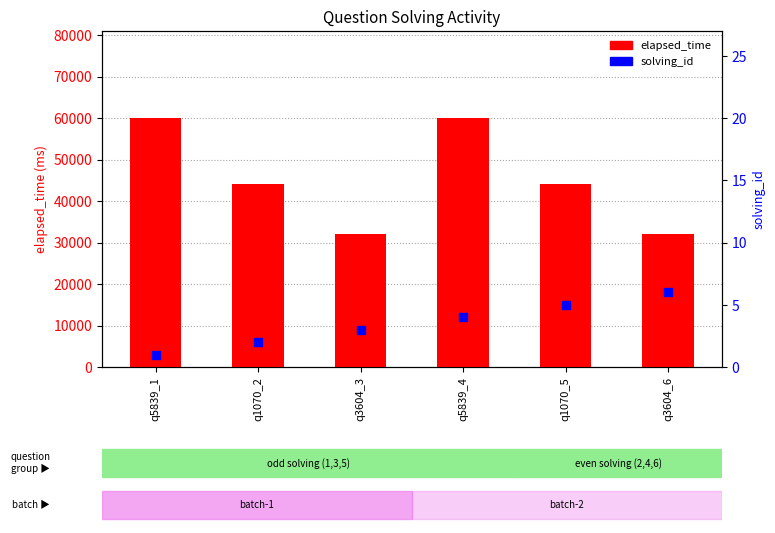

Which series contains the highest Y value?

elapsed_time